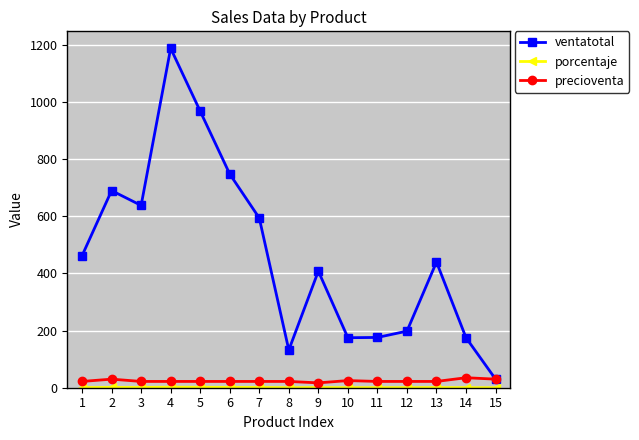

At how many categories does at least one series exceed 553?

6